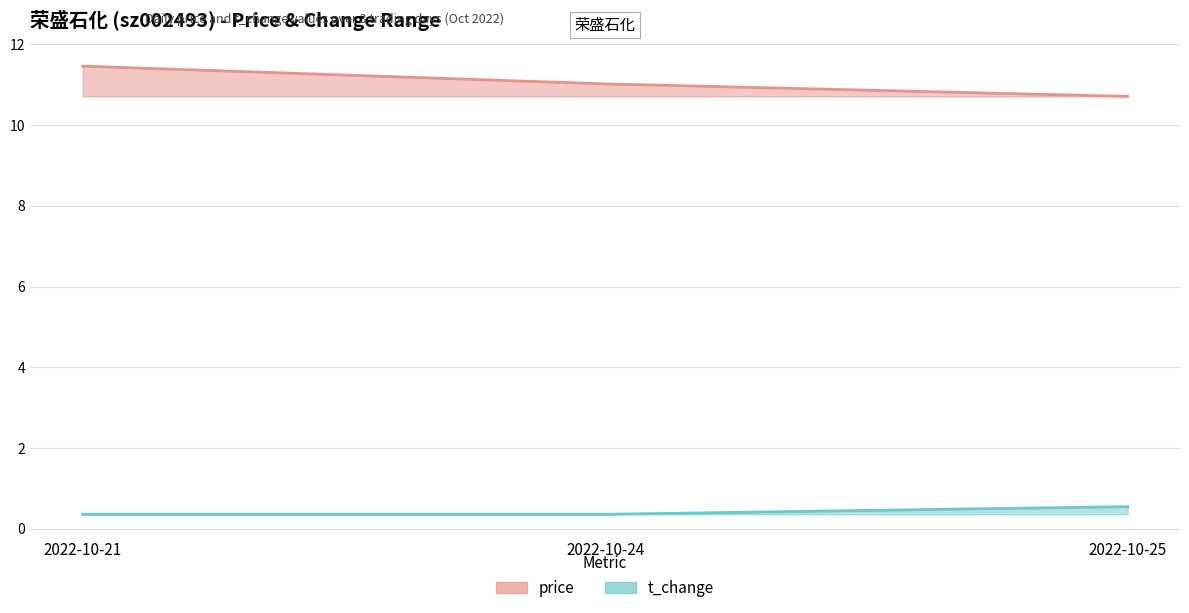

Which category has the lowest value in the price (line) series?

2022-10-25